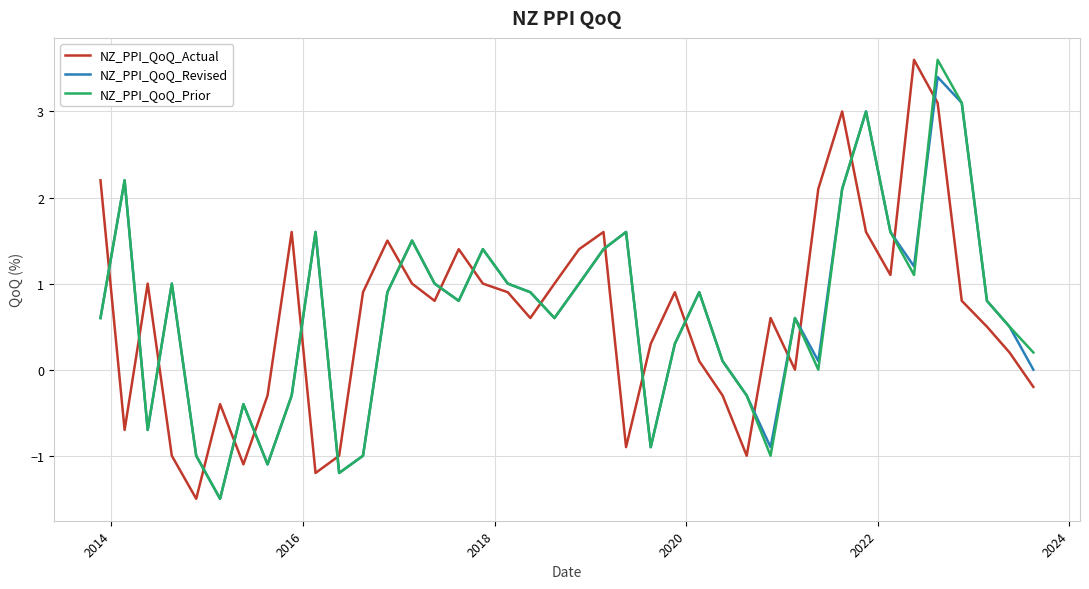

What is the difference between the second highest and minimum values in the NZ_PPI_QoQ_Prior series?

4.6